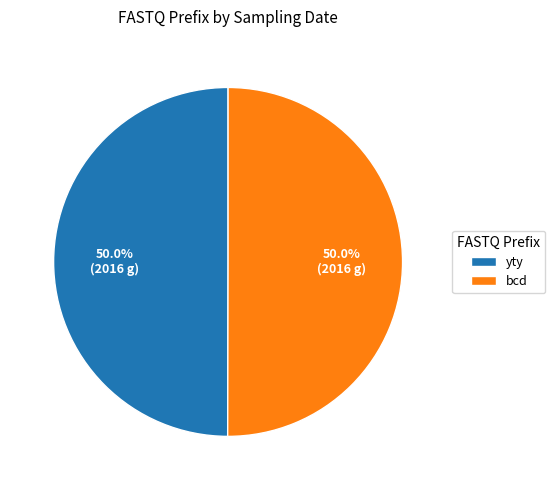

Is the sum of yty and bcd greater than half?

Yes